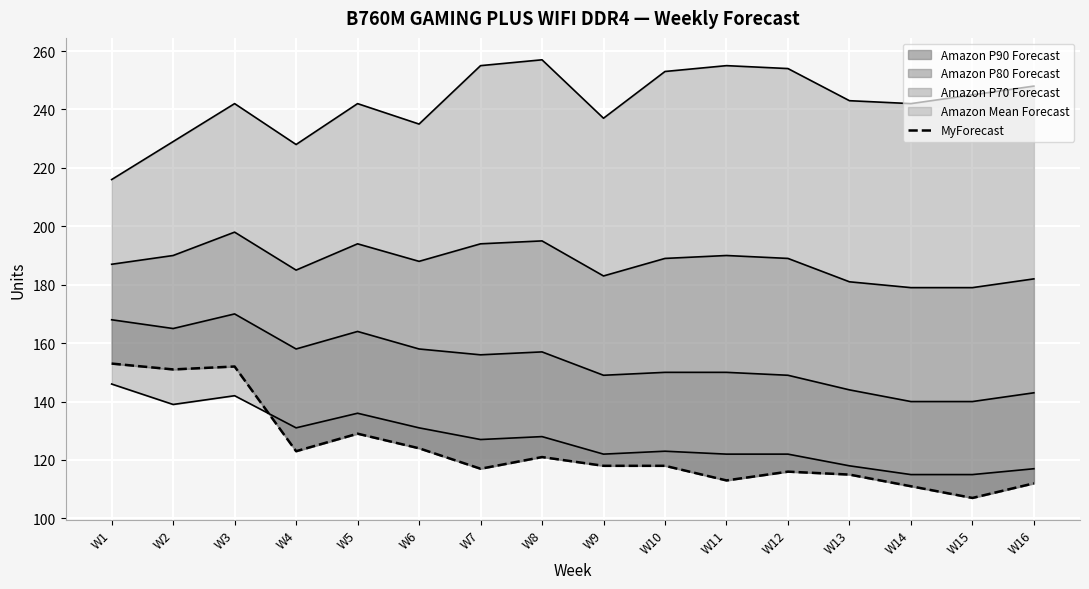

What is the ratio of the value at W15 to the value at W4?

0.9